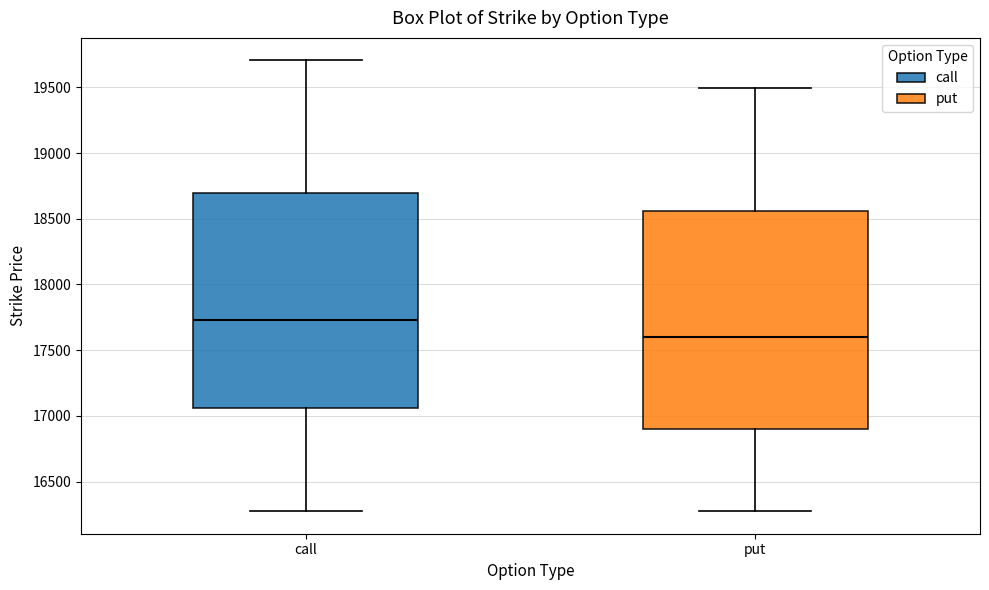

Reading left to right, transcribe this box plot: for each box, give where its median line is, the range the box spans, and where its two whiskers end, as read against the y-axis. The values are not printed on the chart, so give them approximately, as read against the axis.

call: median 17750, box 17050 to 18700, whiskers 16250 to 19700
put: median 17600, box 16900 to 18550, whiskers 16250 to 19500